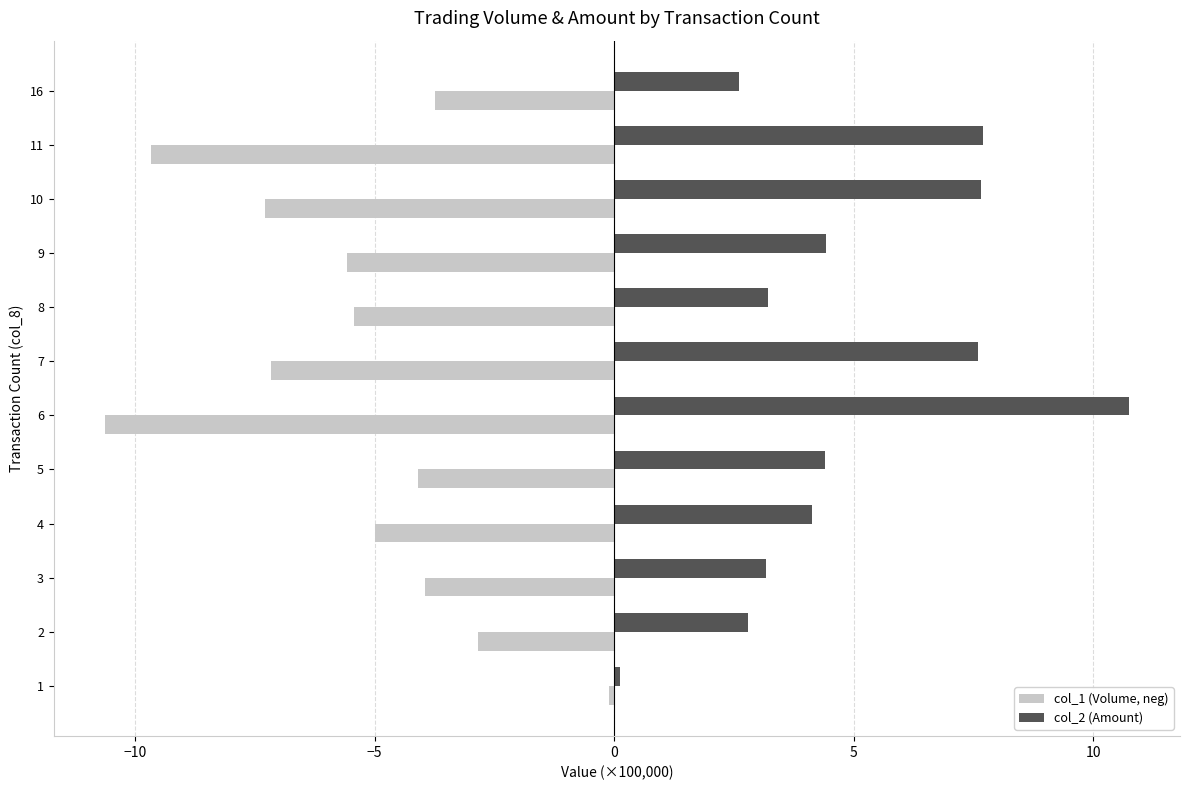

The col_1 (Volume, neg) series shows -5.2 at 6. True or false?

False